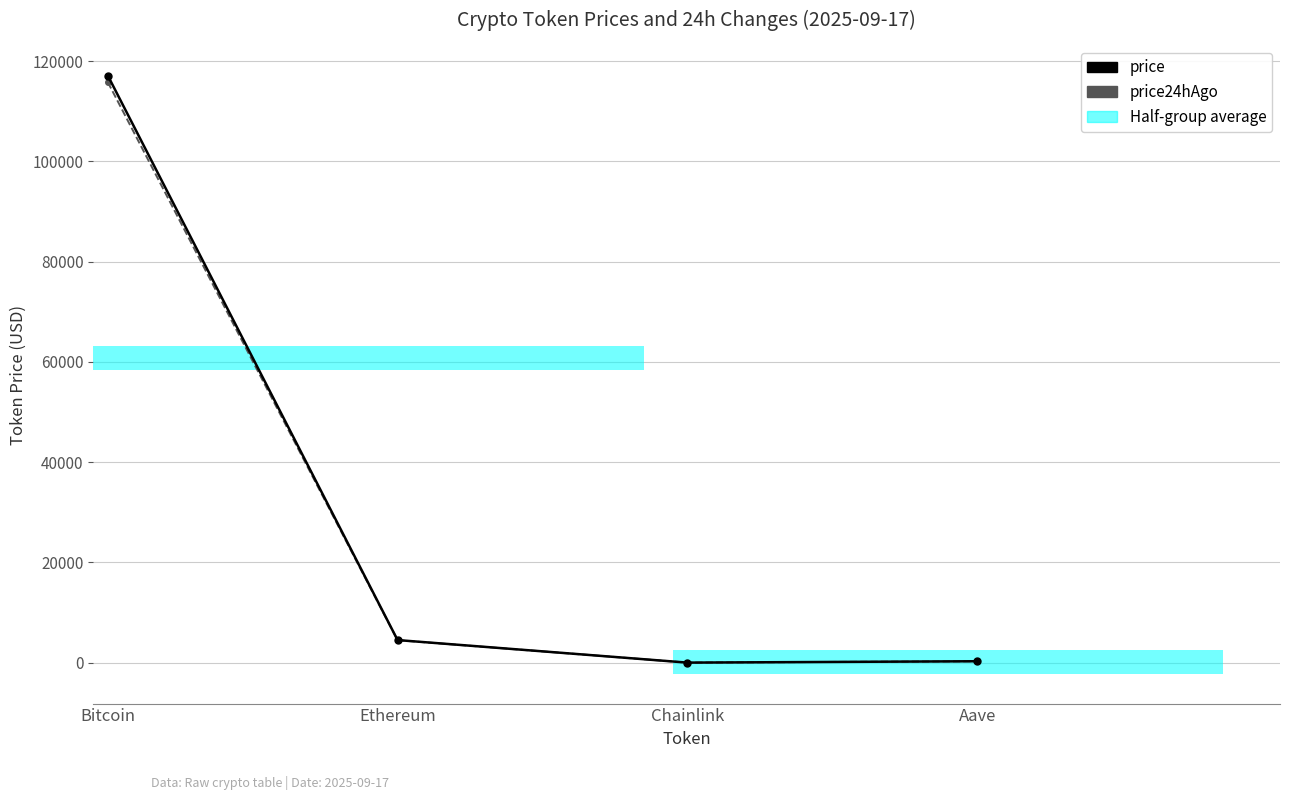

Reading right to left, extract all data points from this chart.

price: 298.4	23.4	4522.3	117132.0
price24hAgo: 294.3	23.5	4499.8	115823.0